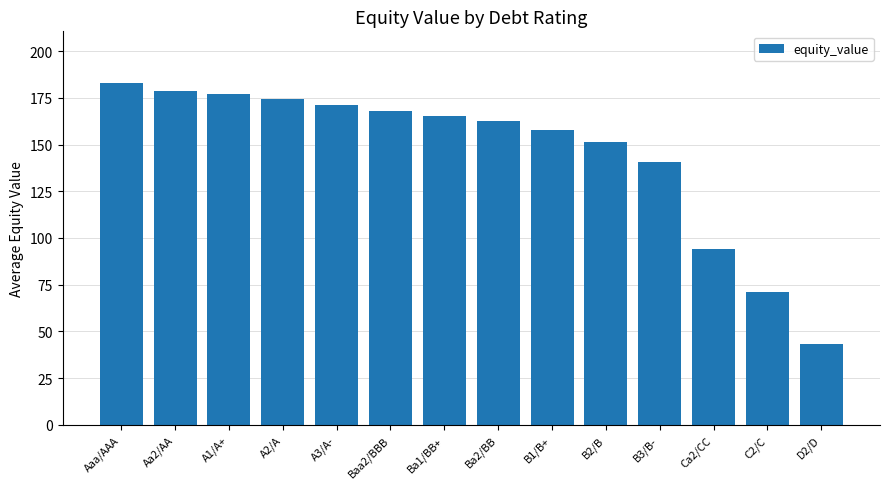

What is the value of the 13th bar from the left?

70.9